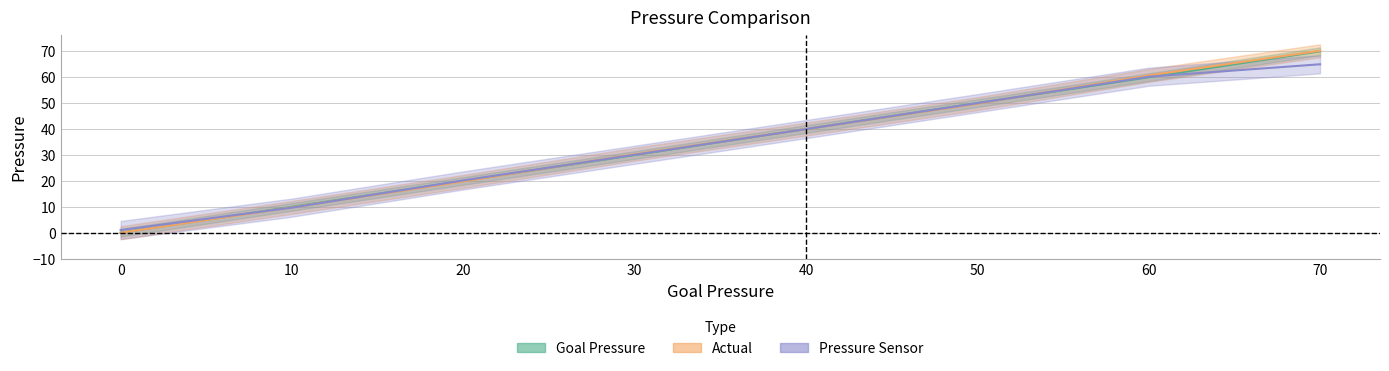

What is the spread (max minus min) of values at 0?

1.1